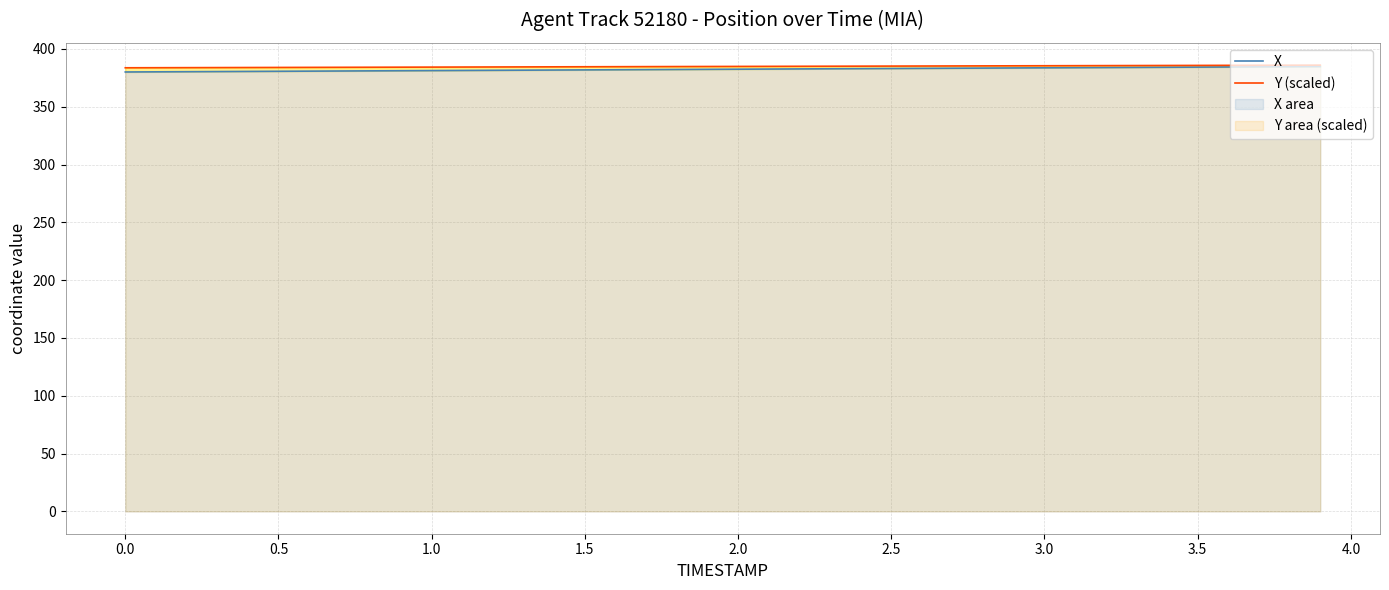

What is the spread (max minus min) of values at 4.0?

3.1